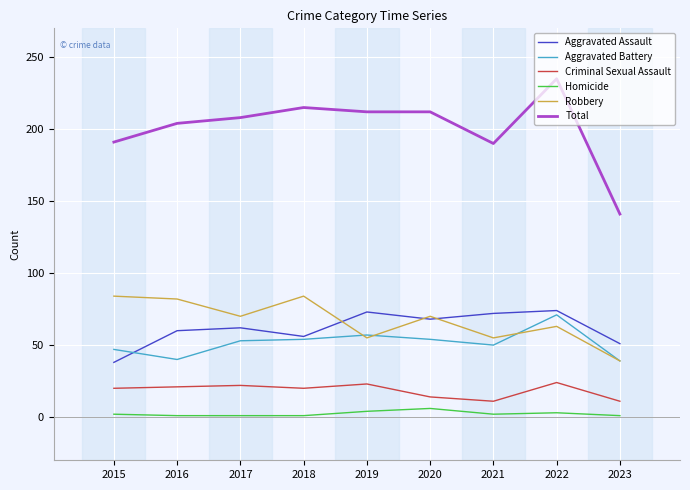

What is the average value of the Robbery series?

67